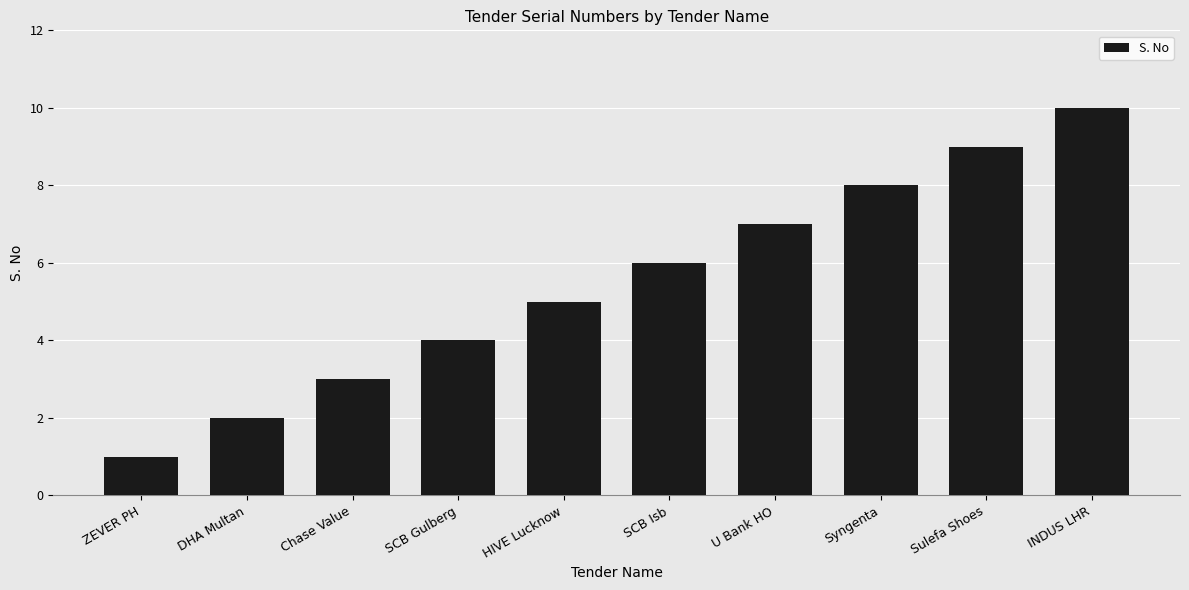

What position from the right is Sulefa Shoes?

2